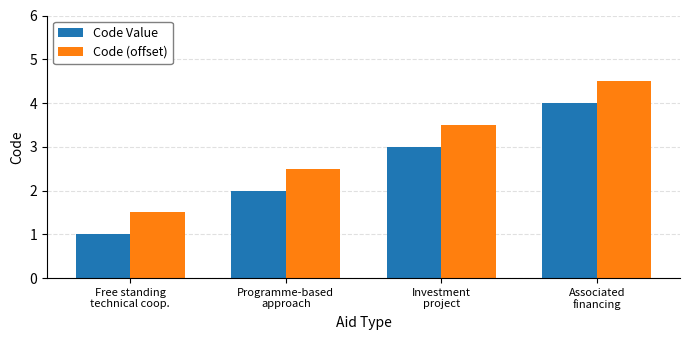

What is the sum of all Code (offset) values?

12.0